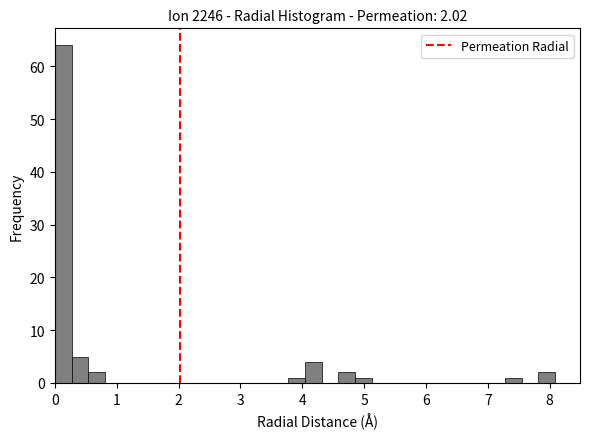

Read against the x-axis, roughly where is the centre of the tallest bar?

0.1